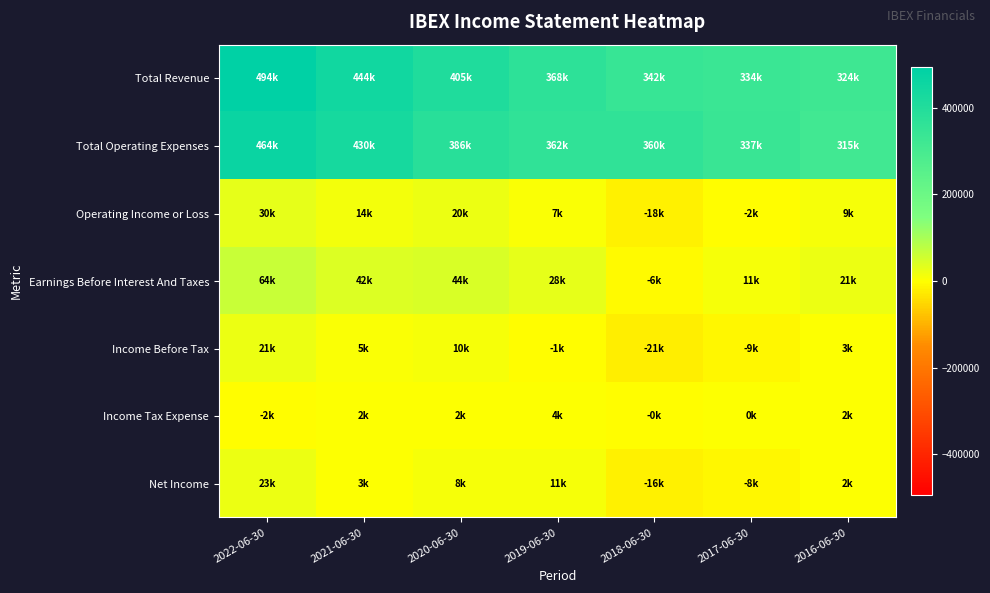

Which label corresponds to the largest value in the chart?

2022-06-30